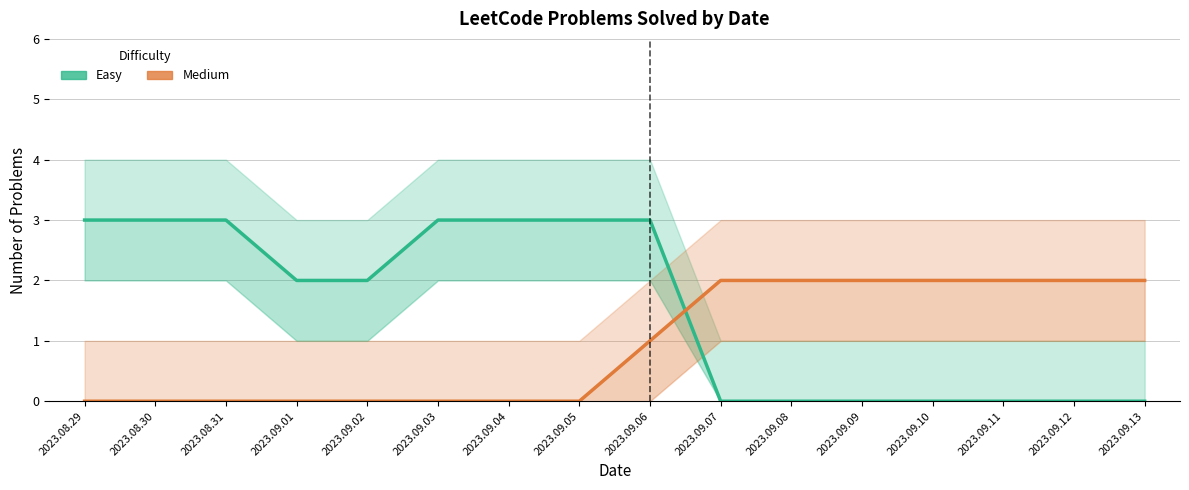

What is the average value of the Medium series?

1